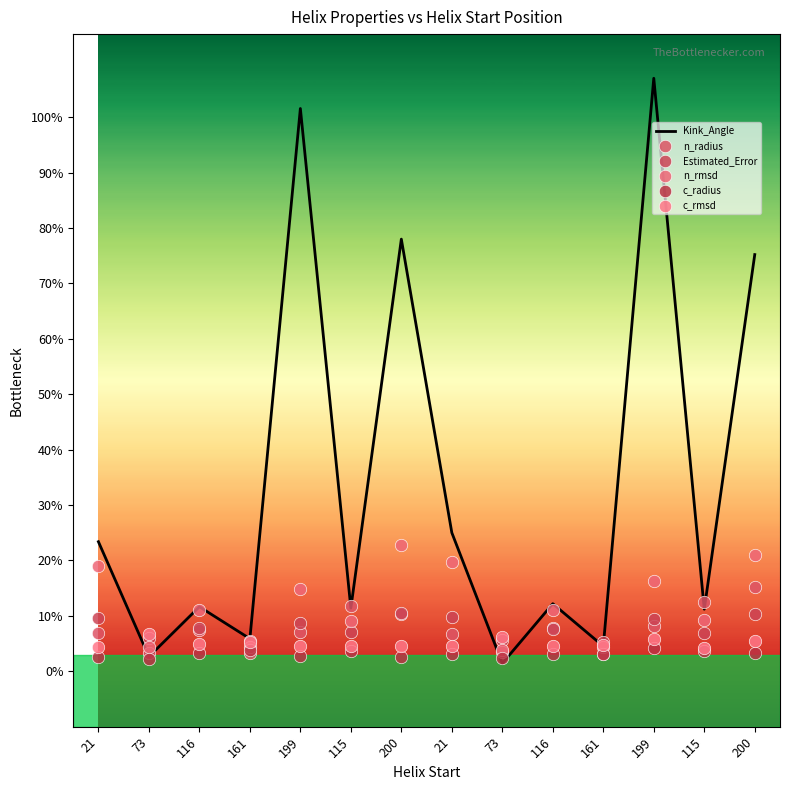

At how many categories does at least one series exceed 30?

4